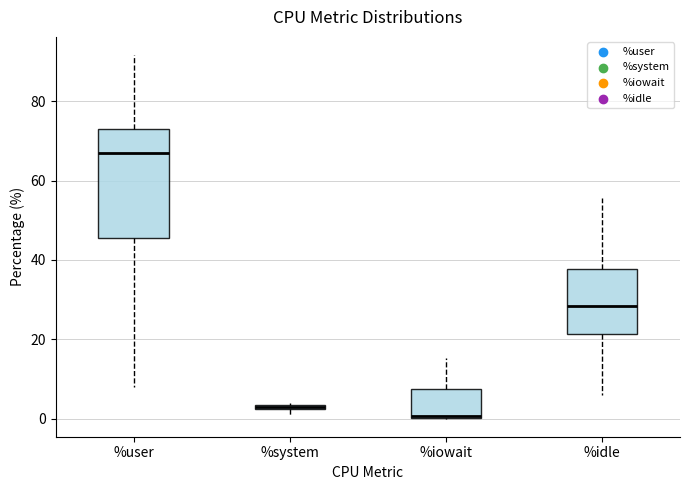

Where is the lower edge of the box for %user on the y-axis? The values are not printed on the chart, so give them approximately, as read against the axis.

46